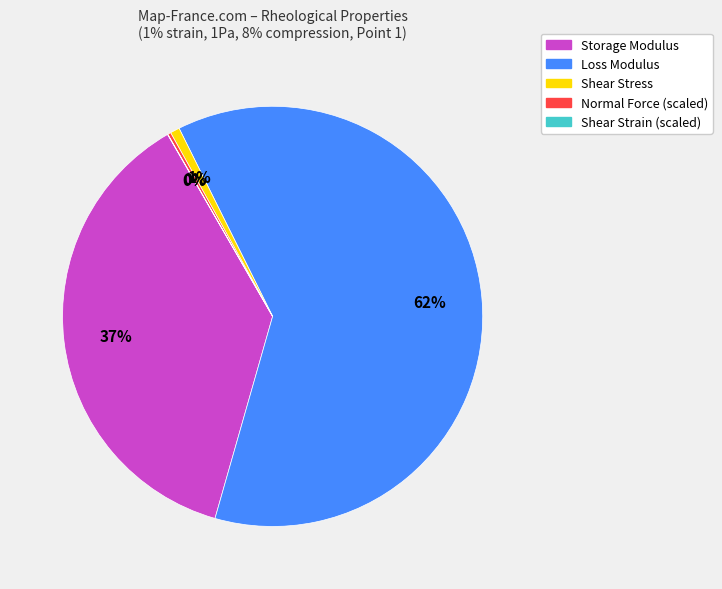

Which has a higher value, Loss Modulus or Shear Stress?

Loss Modulus